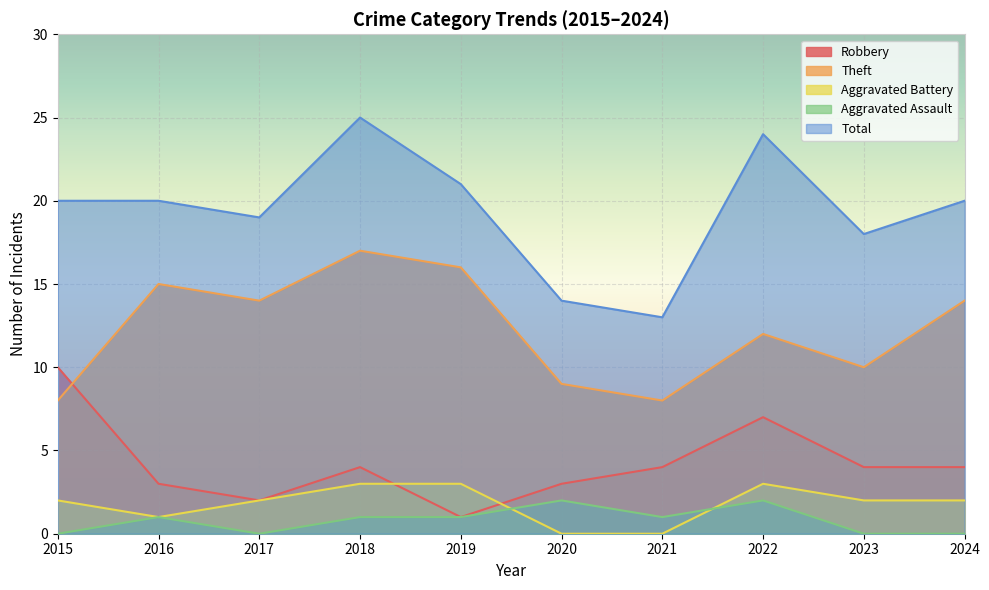

Is it true that Aggravated Assault equals 1 at 2021?

False